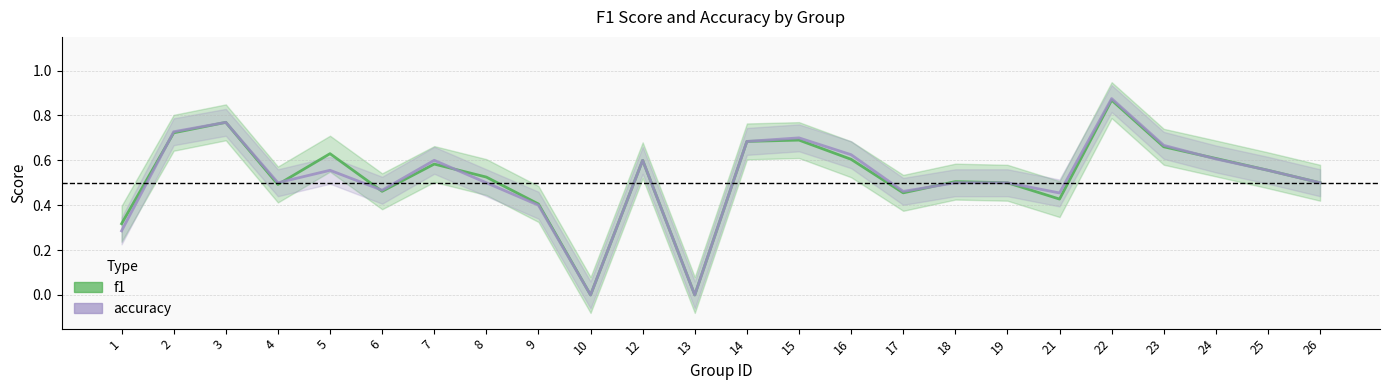

Where is the first local minimum for accuracy?

4